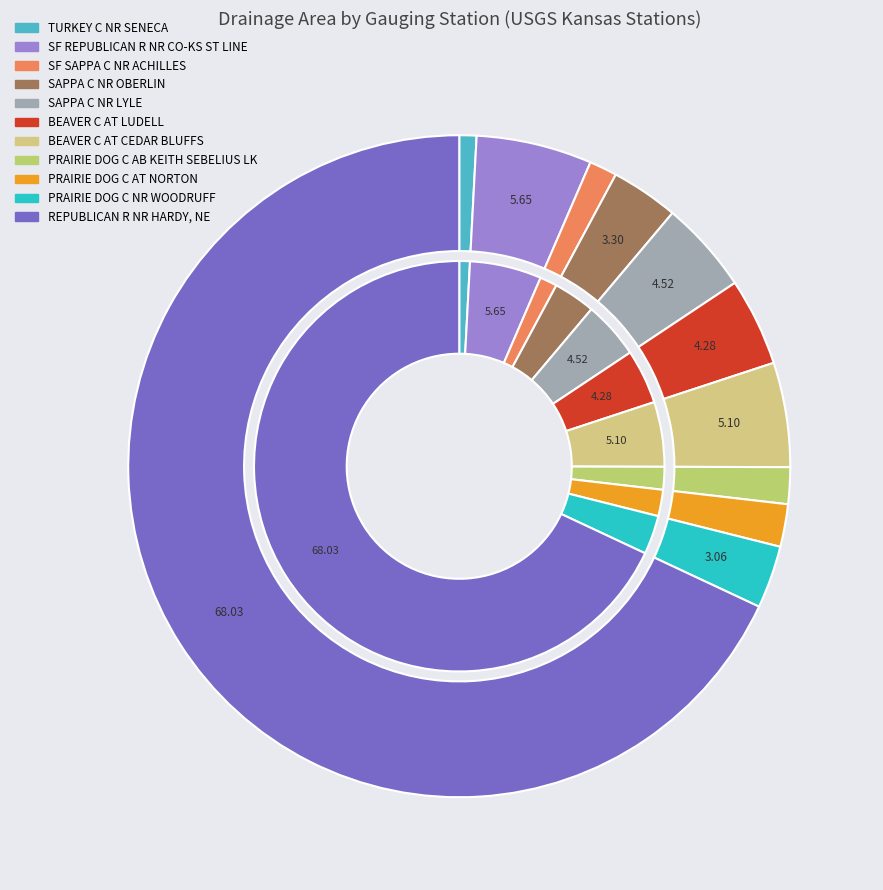

To the nearest percent, what percentage of the pie is SAPPA C NR LYLE, KS?

5%